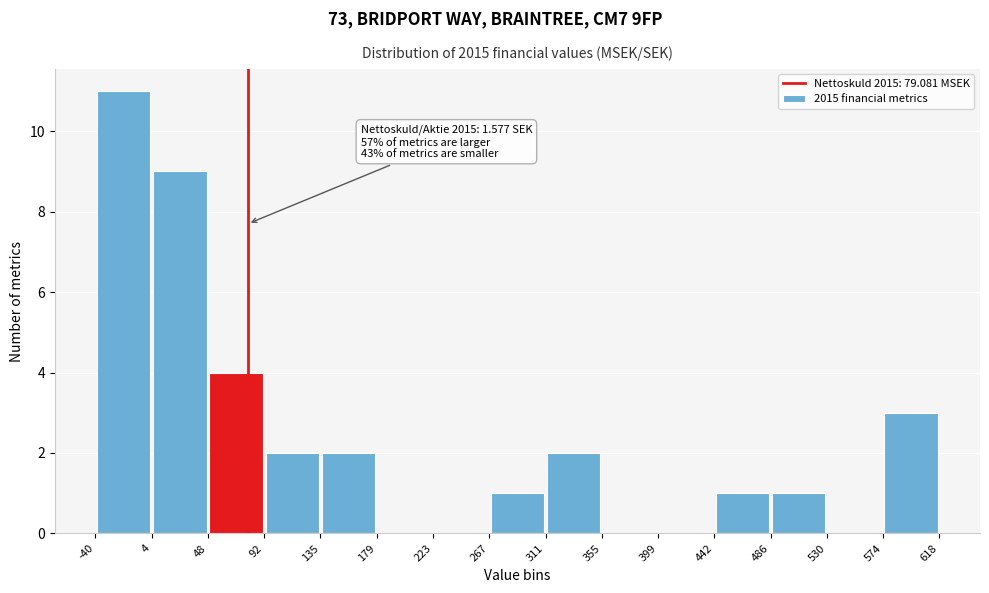

Which range on the x-axis has the tallest bar?

-40 to 4